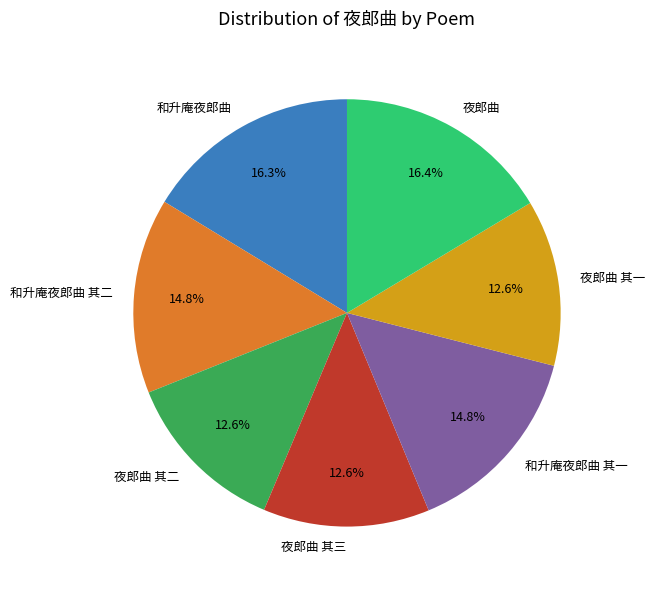

What portion of the pie excludes 和升庵夜郎曲 其一?

85.2%